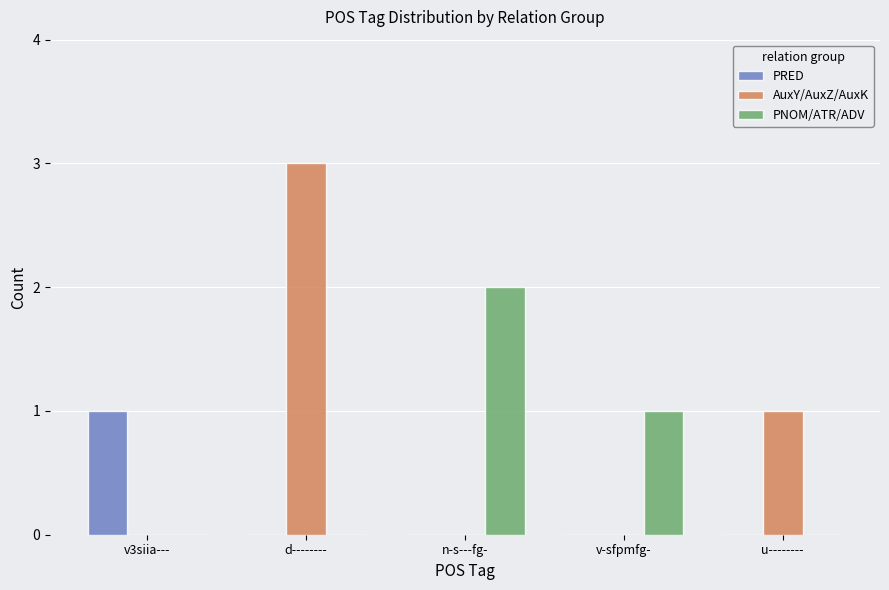

What is the maximum value shown in the chart?

3